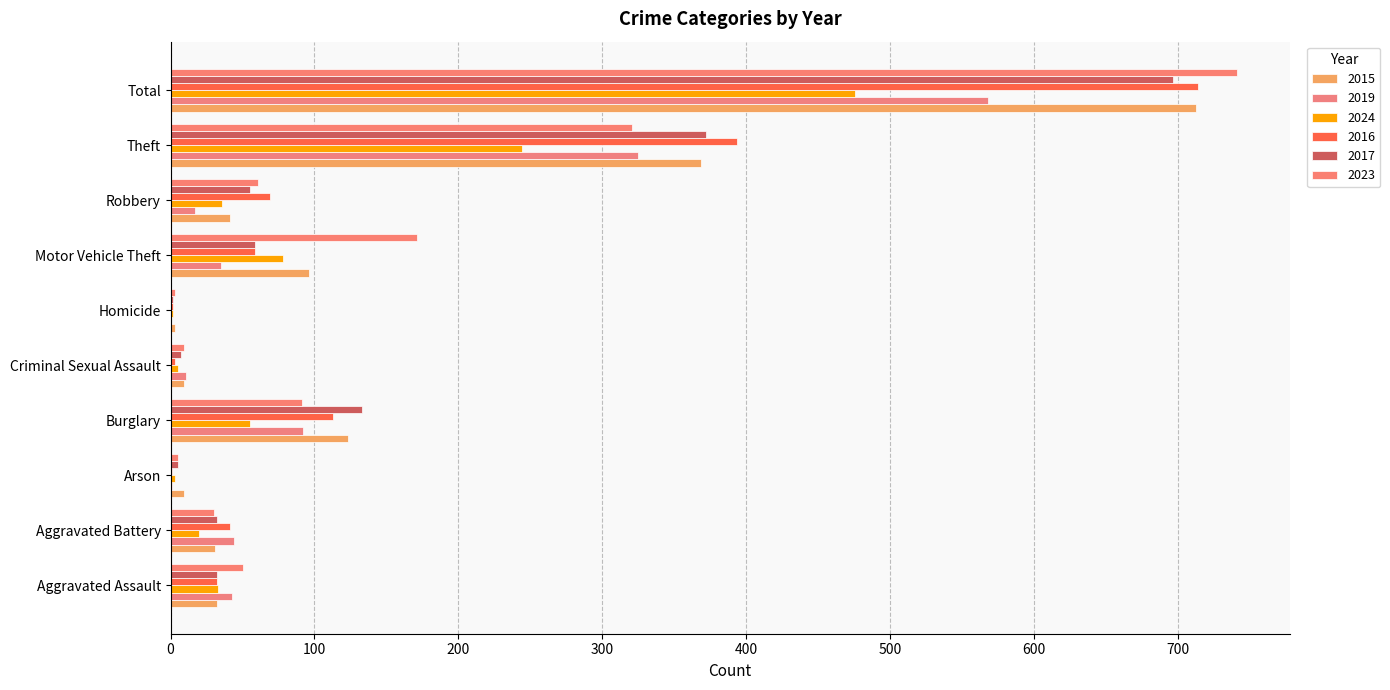

The 2015 series shows 41 at Motor Vehicle Theft. True or false?

False